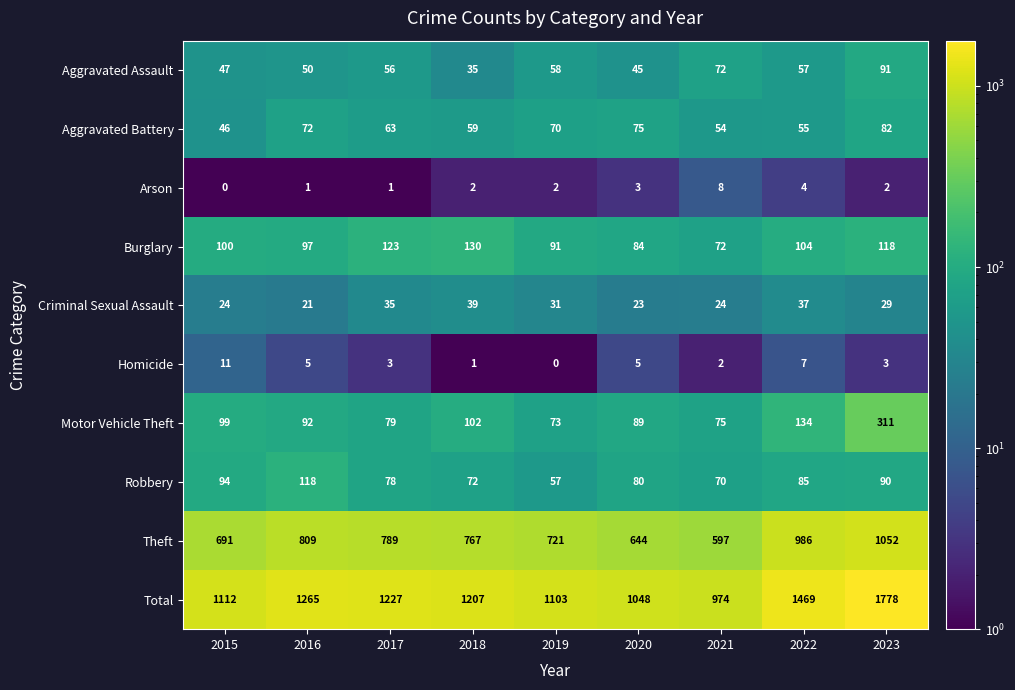

What is the difference between the highest and lowest values at 2021?

972